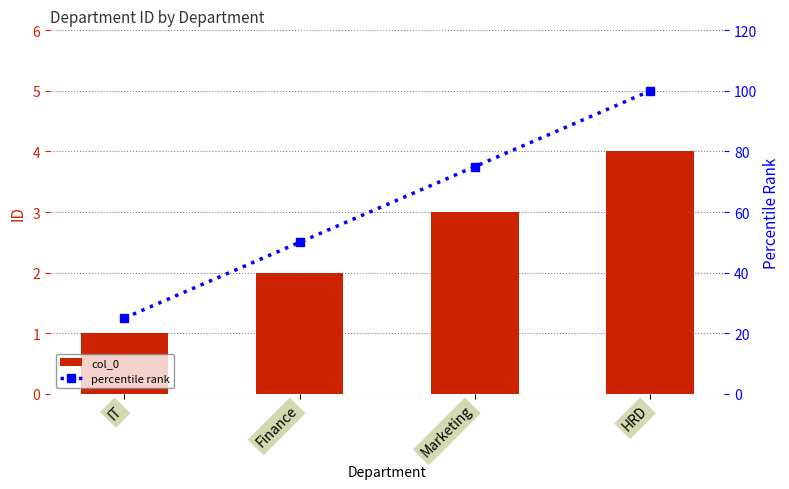

Reading right to left, extract all data points from this chart.

col_0: HRD=4	Marketing=3	Finance=2	IT=1
percentile rank: HRD=100	Marketing=75	Finance=50	IT=25